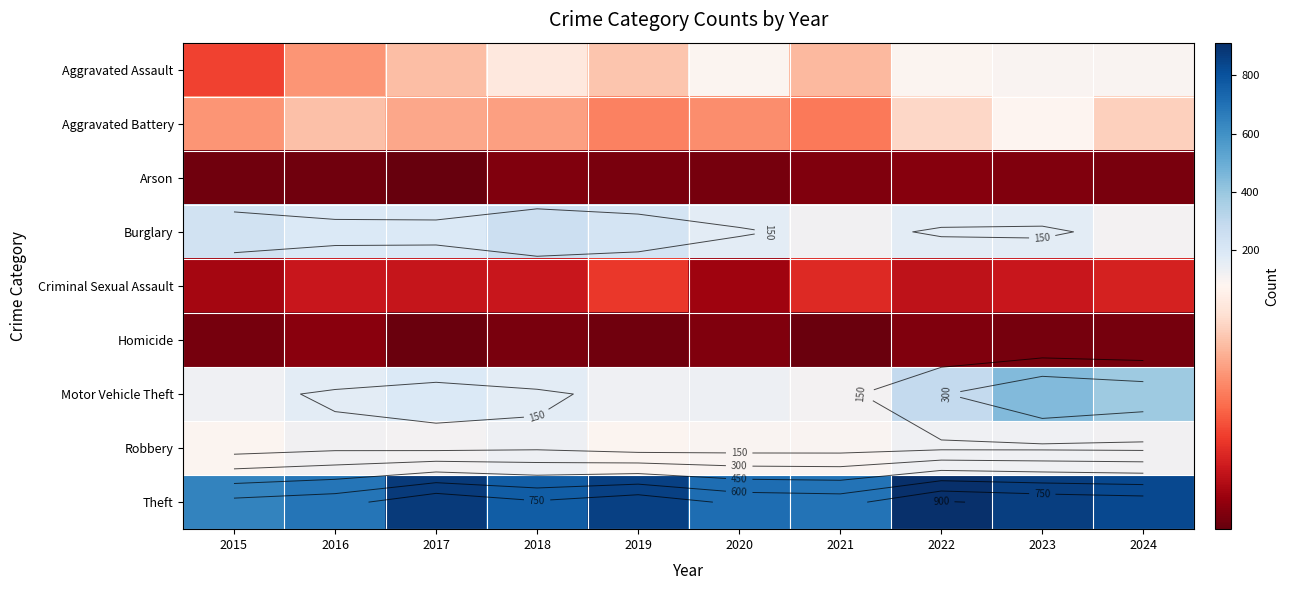

How many data points in Motor Vehicle Theft are less than 164?

5